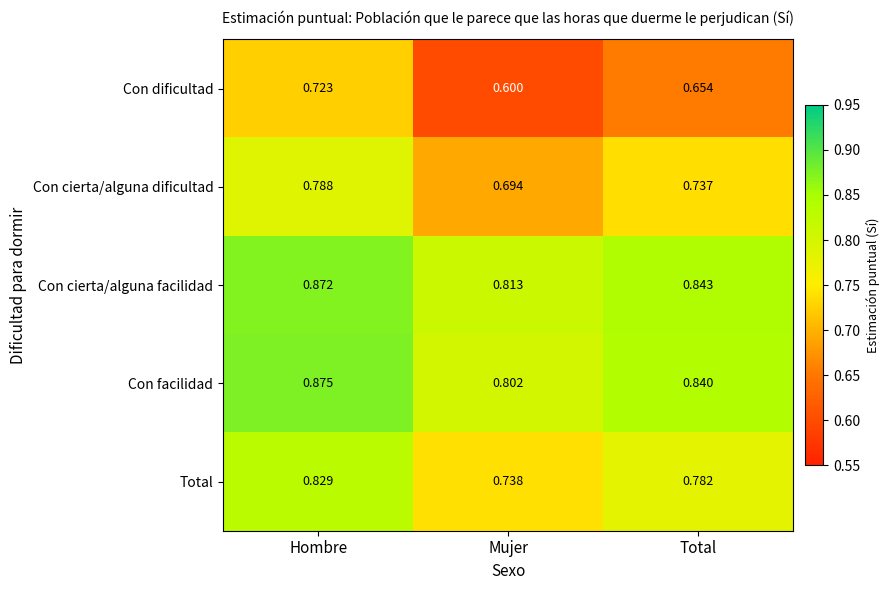

List the labels in order of Total value, smallest first.

Mujer, Total, Hombre